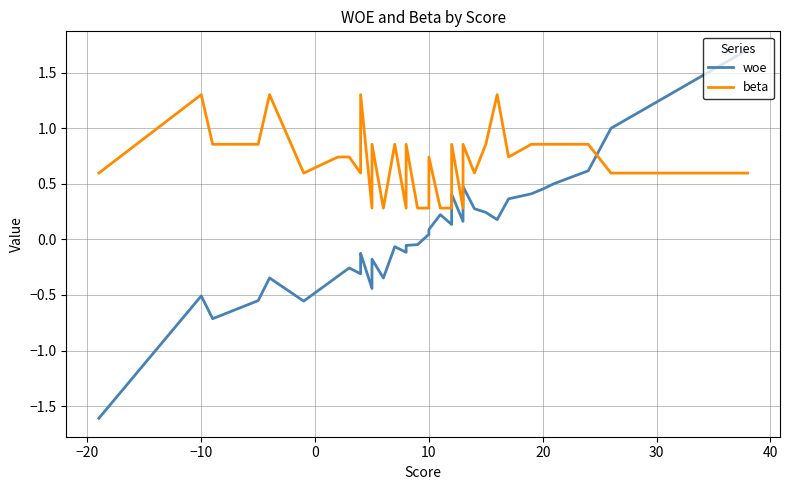

How many intersections are there between woe and beta?

1